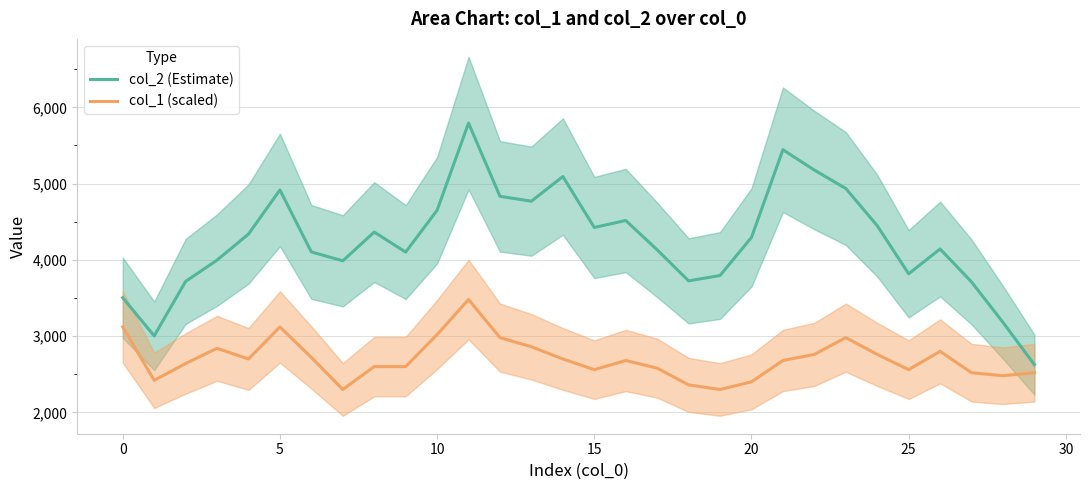

What is the minimum value for col_1 (scaled)?

2300.0